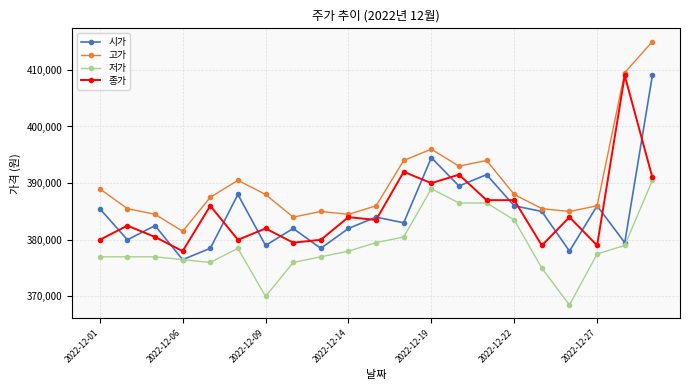

What is the highest value of the 종가 series?

409000